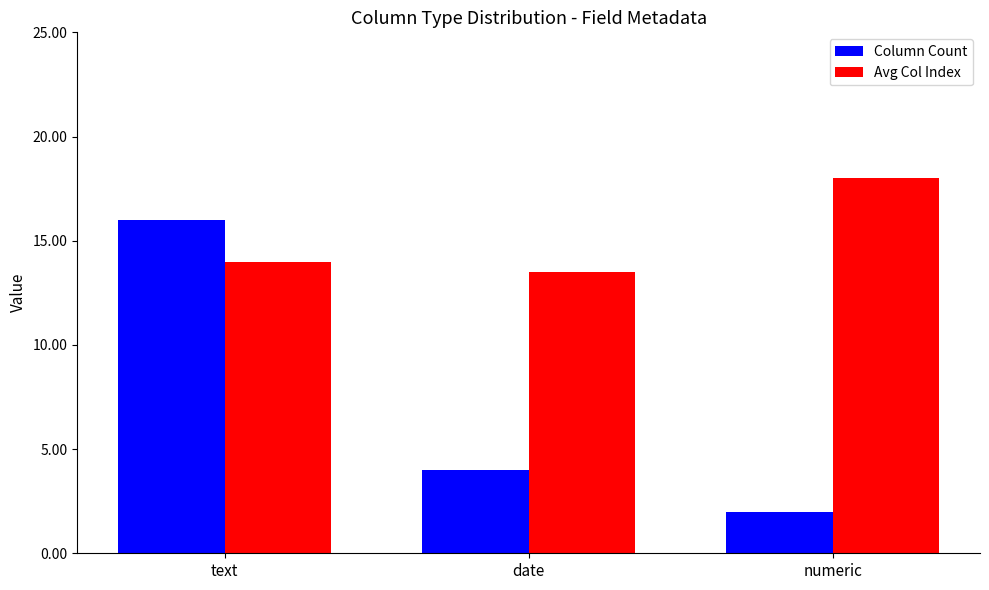

Reading left to right, extract all data points from this chart.

Column Count: 16.0	4.0	2.0
Avg Col Index: 14.0	13.5	18.0